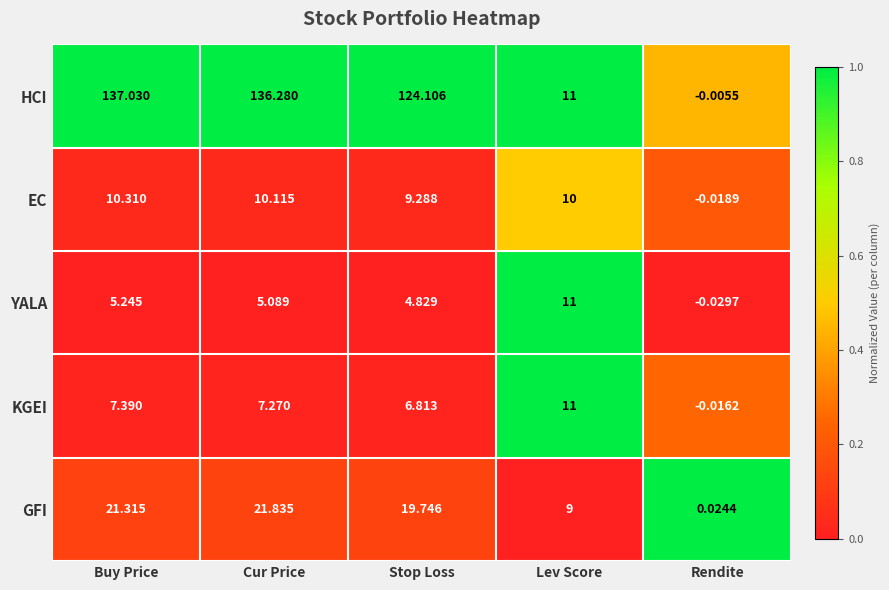

What is the difference between the highest and lowest values at Buy Price?

131.8